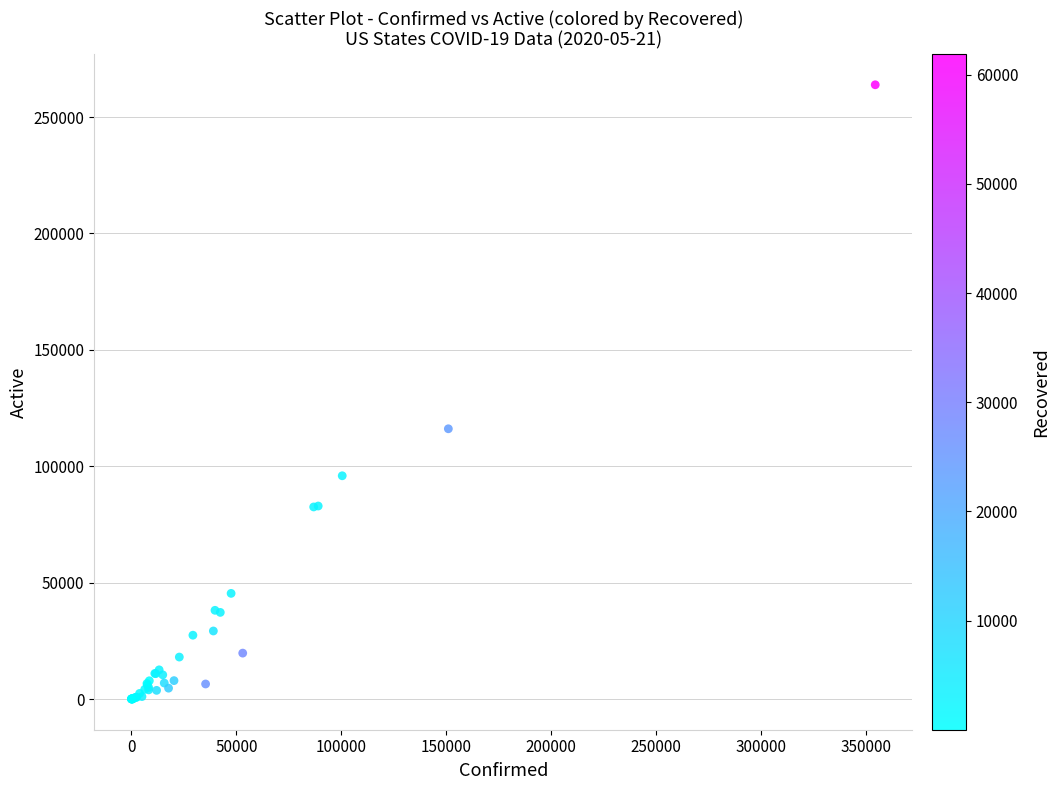

What Y value in the scatter plot is closest to 131924?

116082